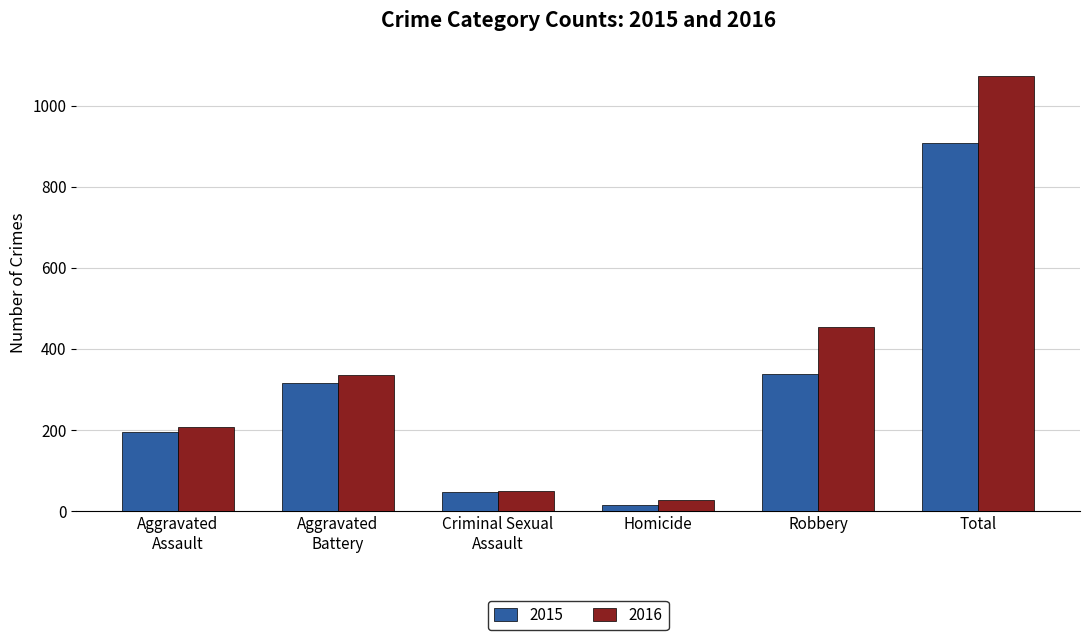

At which category is the sum across all series the highest?

Total